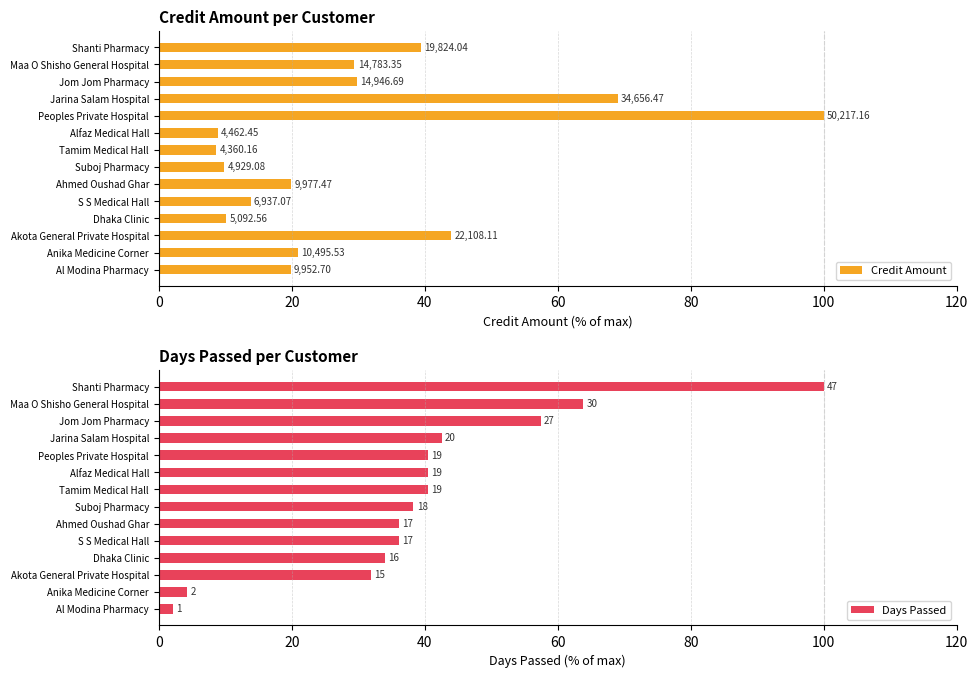

At how many categories does at least one series exceed 87?

2